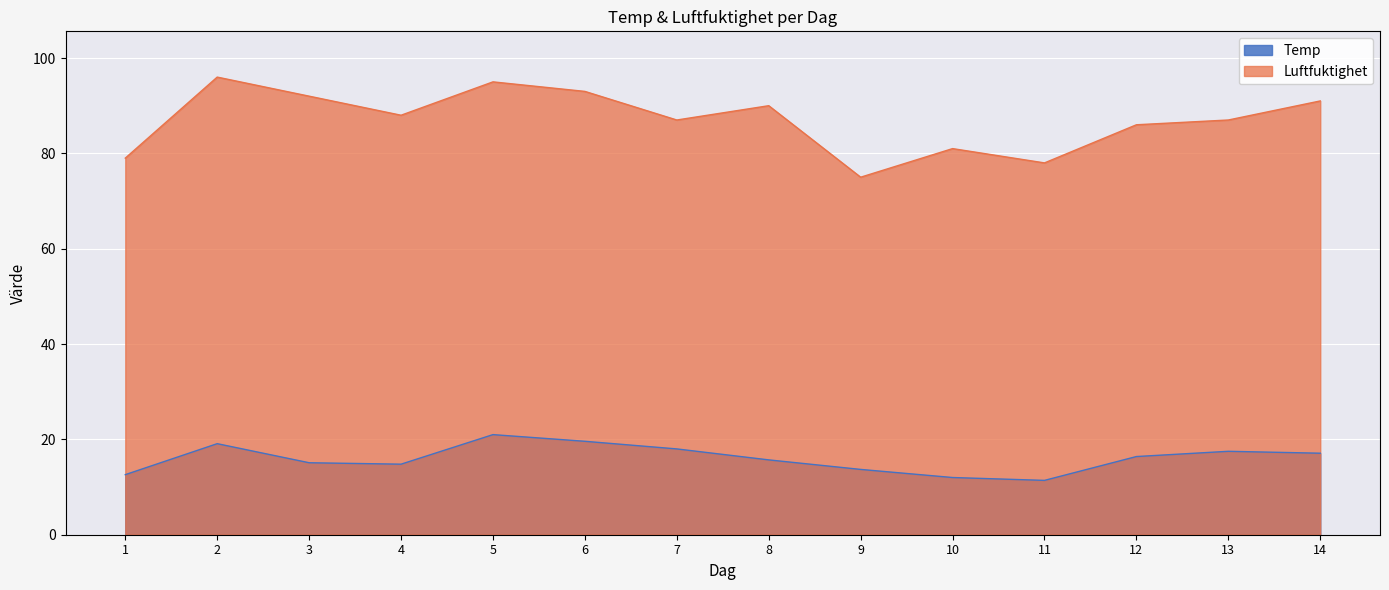

What are all the series names shown in the legend?

Temp, Luftfuktighet